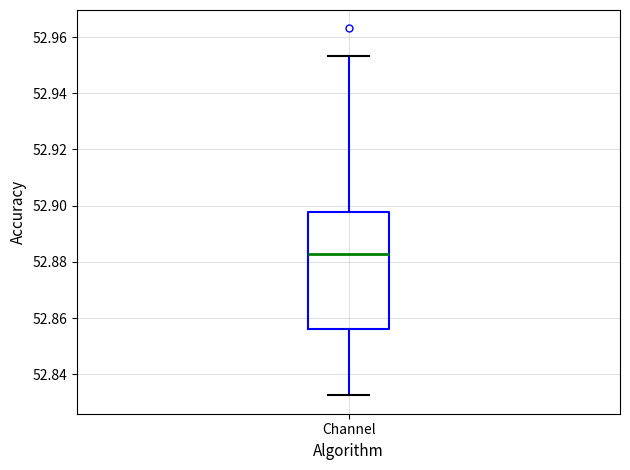

Read this box plot against the y-axis: the position of the median line, the range covered by the box, and the ends of both whiskers. The values are not printed on the chart, so give them approximately, as read against the axis.

median 52.882, box 52.856 to 52.898, whiskers 52.832 to 52.954